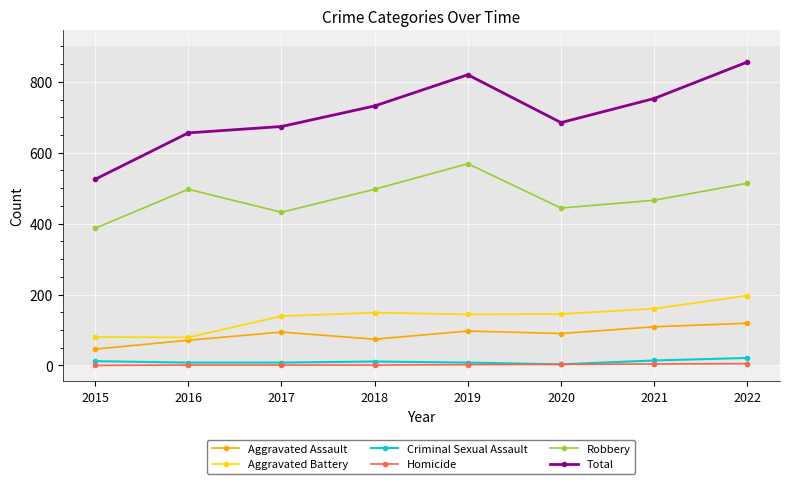

What is the total value across all series at 2019?

1640